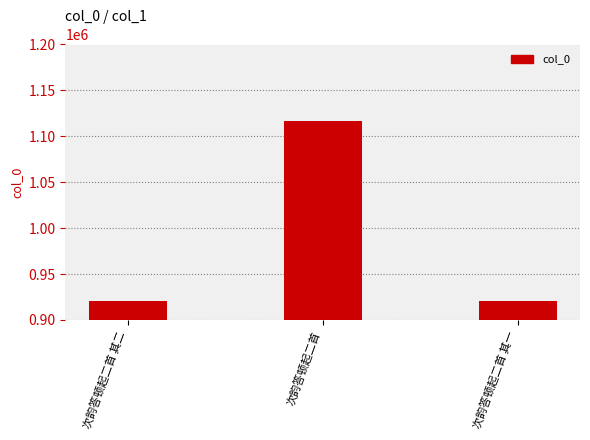

What is the maximum value shown in the chart?

1116545